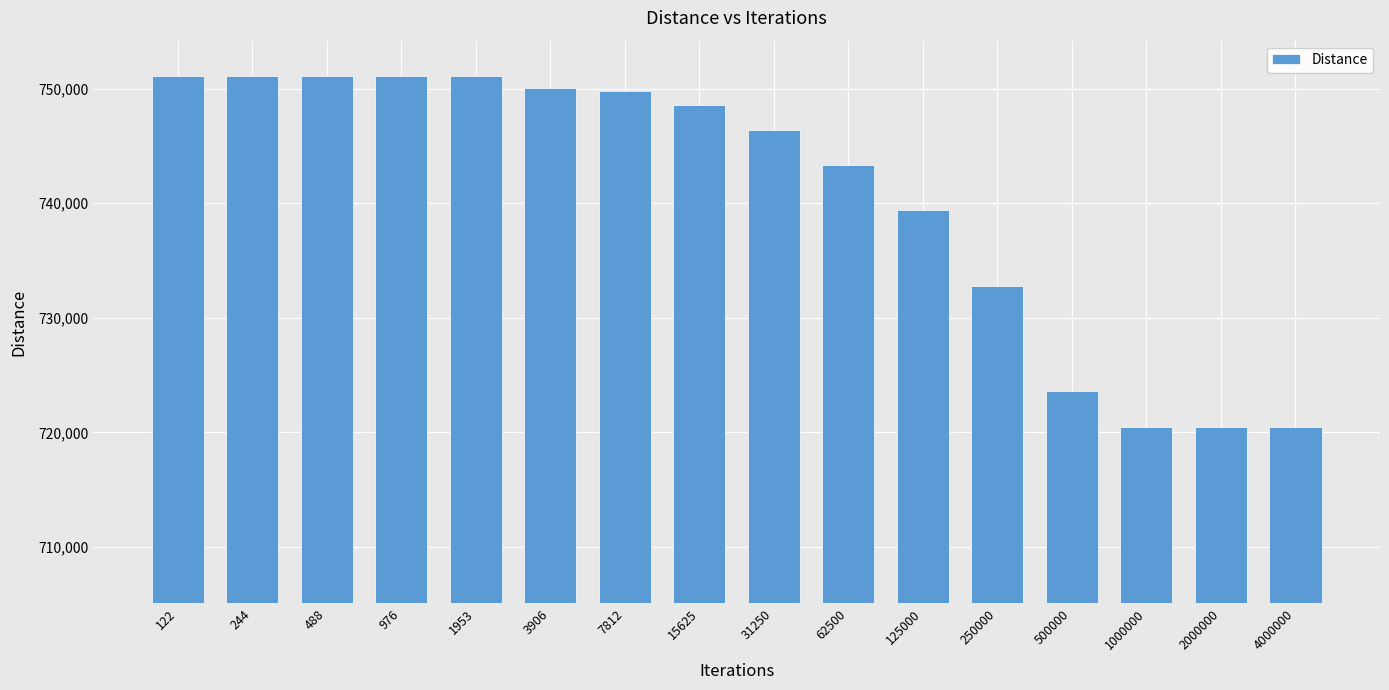

The chart shows a value of 720431.4 at 2000000. True or false?

True